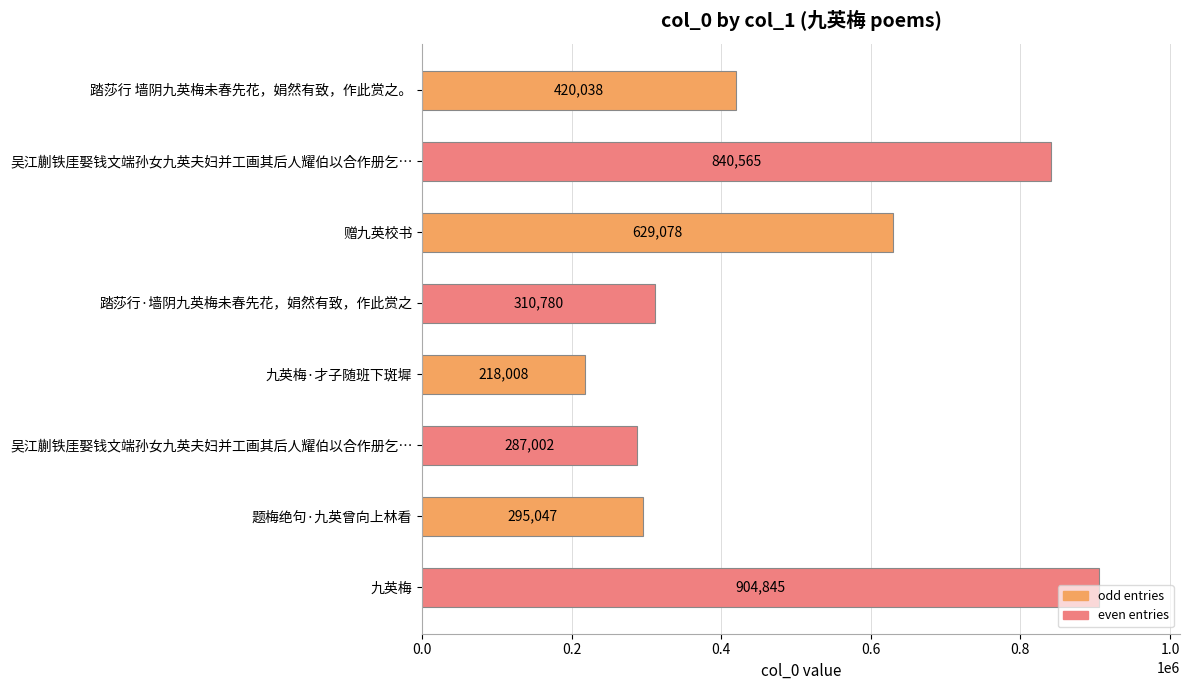

What is the greatest value displayed?

904845